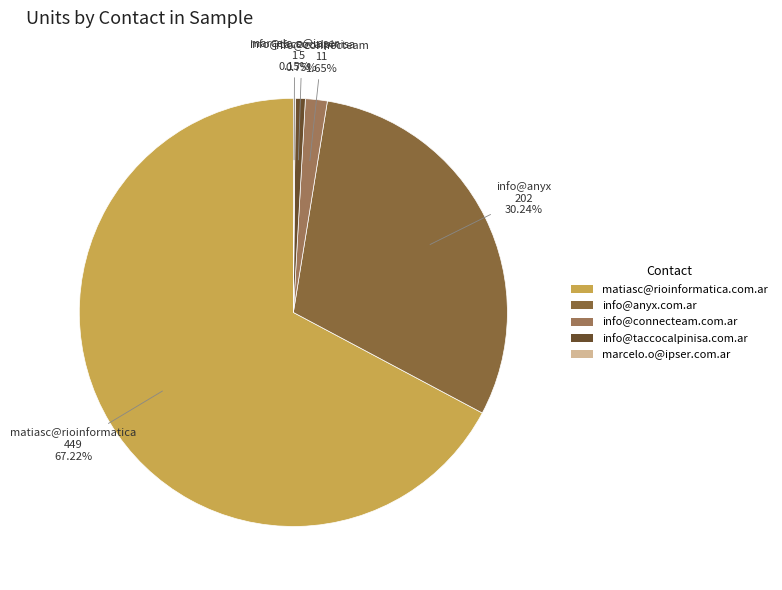

Is matiasc@rioinformatica.com.ar the majority of the pie?

Yes